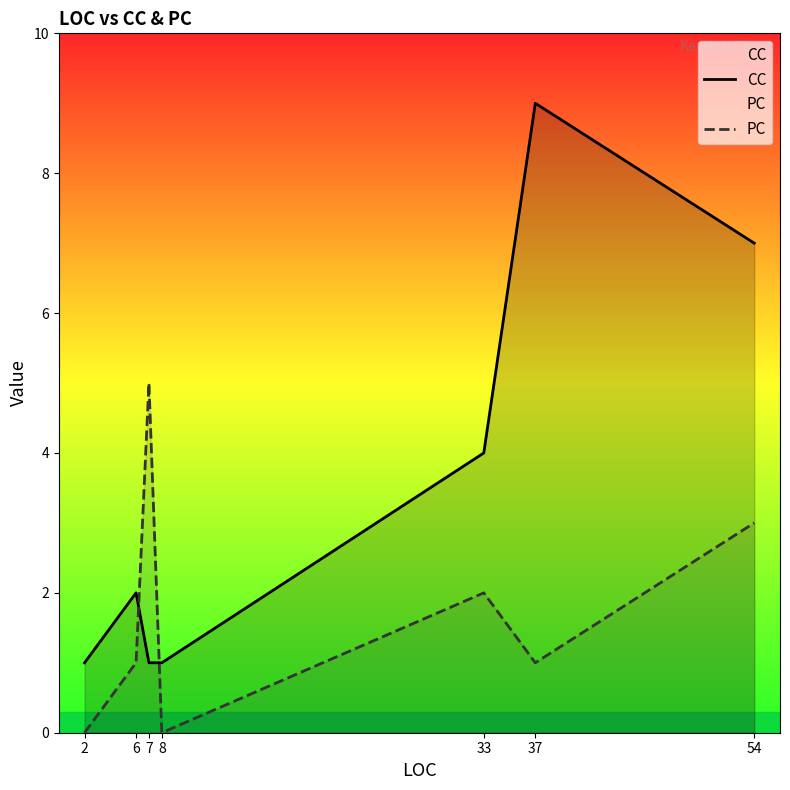

Which series has the largest range (max minus min)?

CC